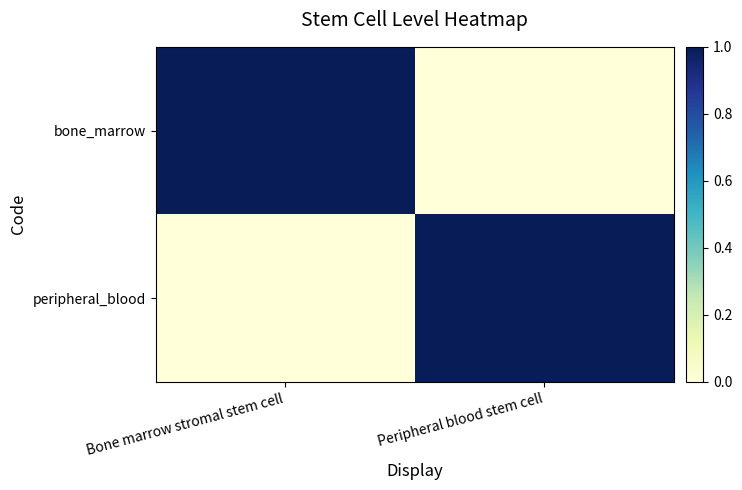

How many distinct data groups are displayed?

2